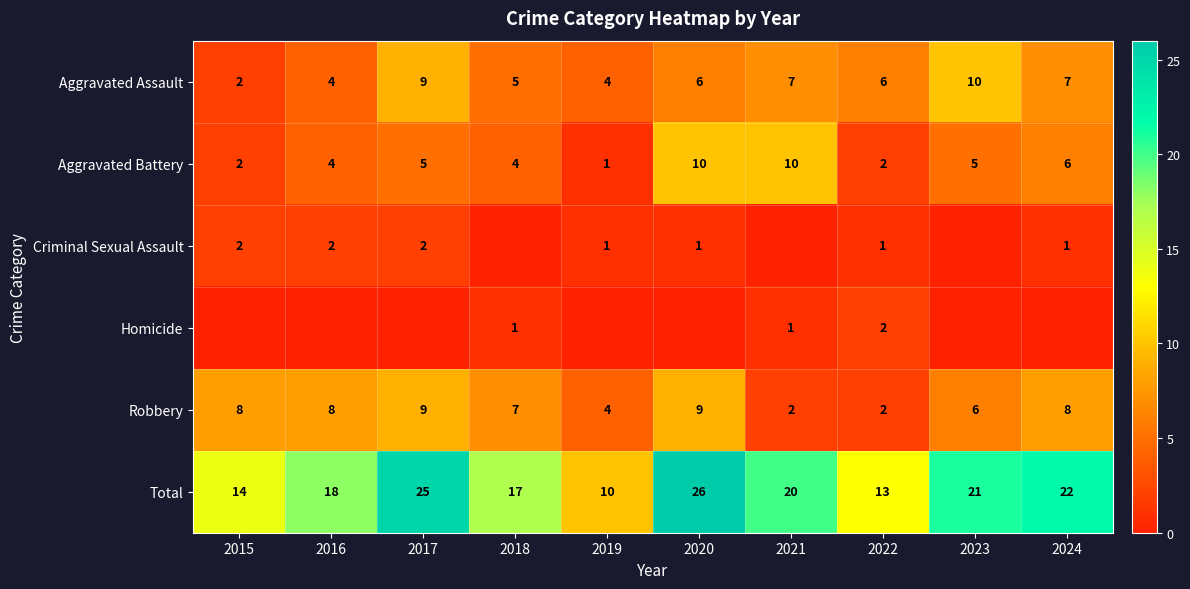

Which has a higher value, 2024 or 2021?

2024